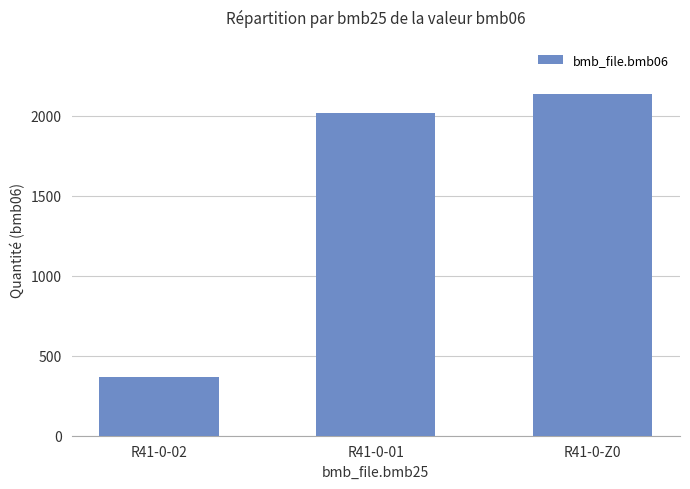

Is it true that the value at R41-0-01 is 2018.9?

True